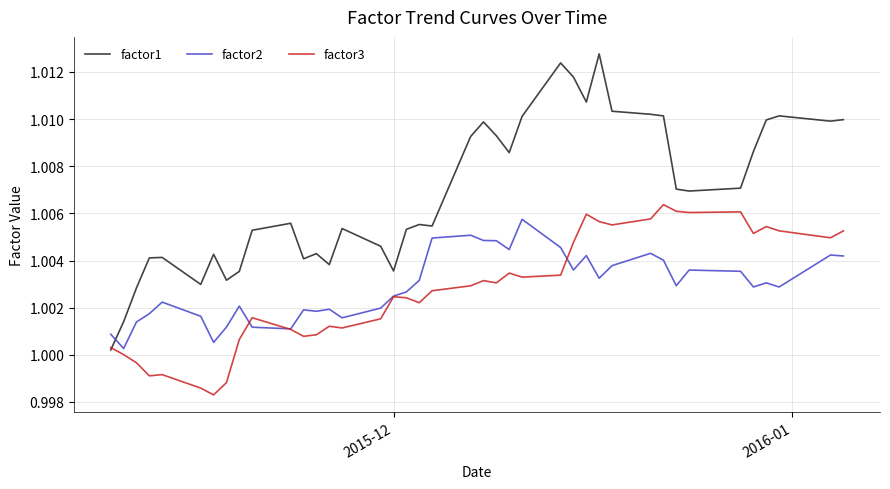

Which series has the largest total across all categories?

factor1